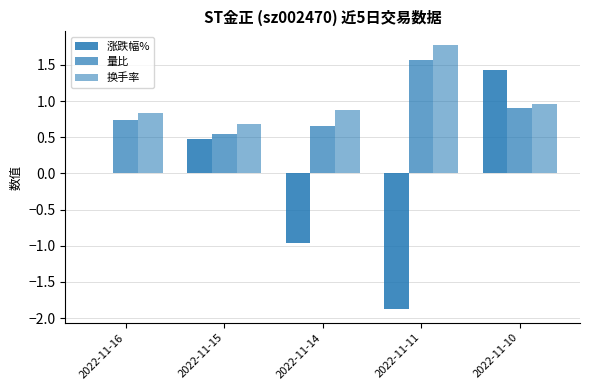

The value of 涨跌幅% at 2022-11-10 is 1.4. True or false?

True